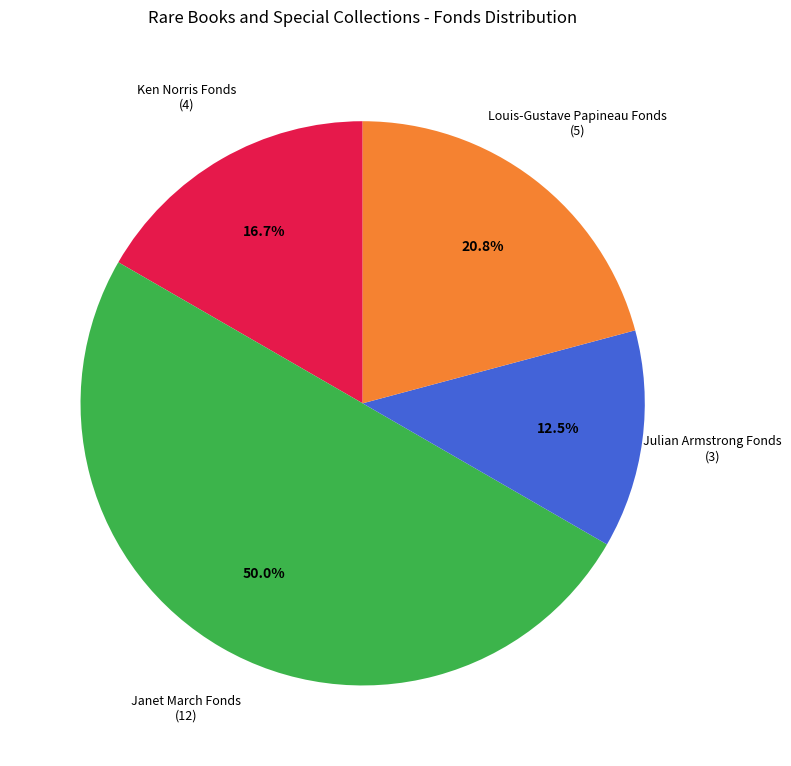

Which category has the smallest portion of the pie?

Julian Armstrong Fonds